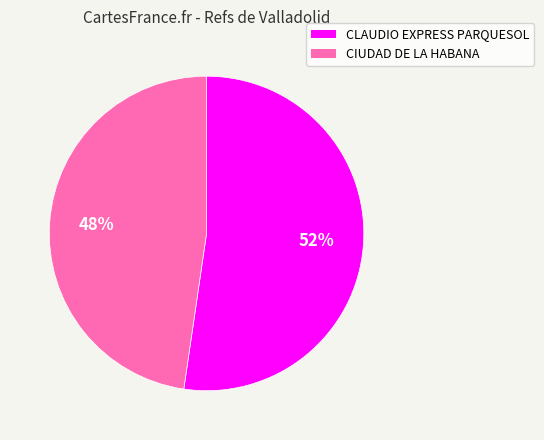

Is it true that CLAUDIO EXPRESS PARQUESOL is 52% of the pie?

True